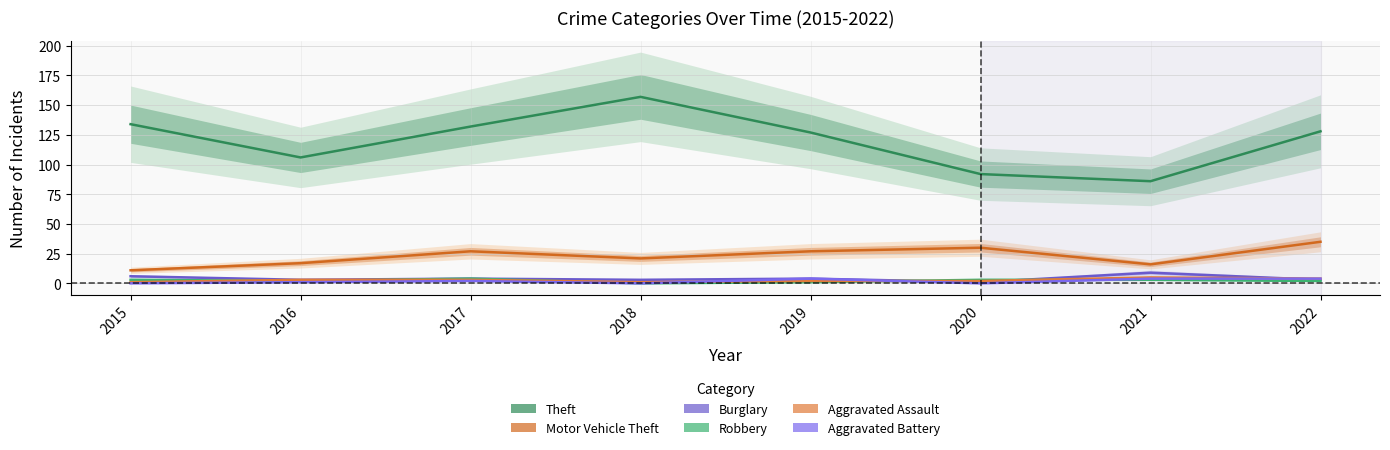

What is the spread (max minus min) of values at 2017?

130